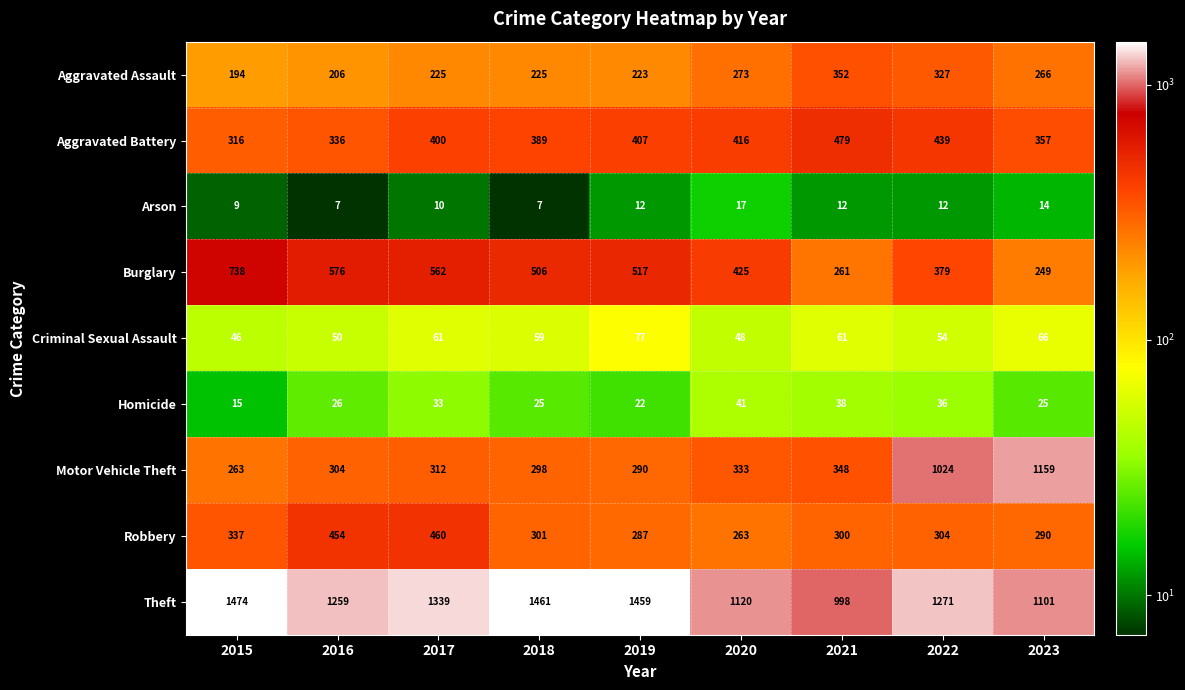

What is the total value across all series at 2019?

3294